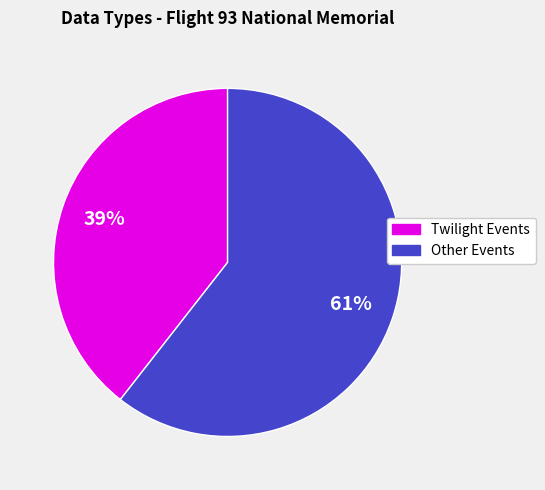

Is there any slice that represents more than half of the pie?

Yes